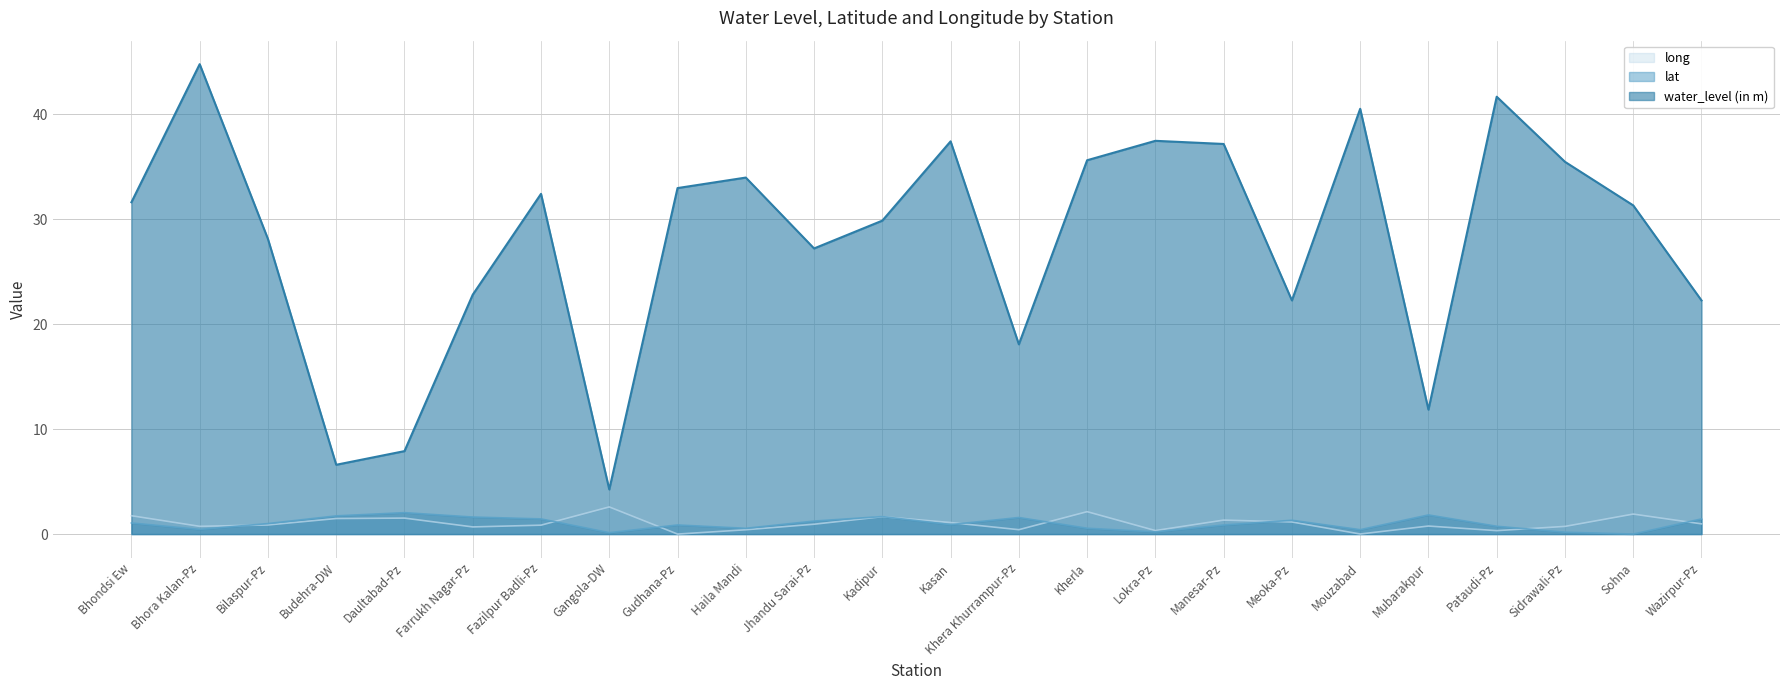

At which category does the chart reach its minimum across all series?

Sohna